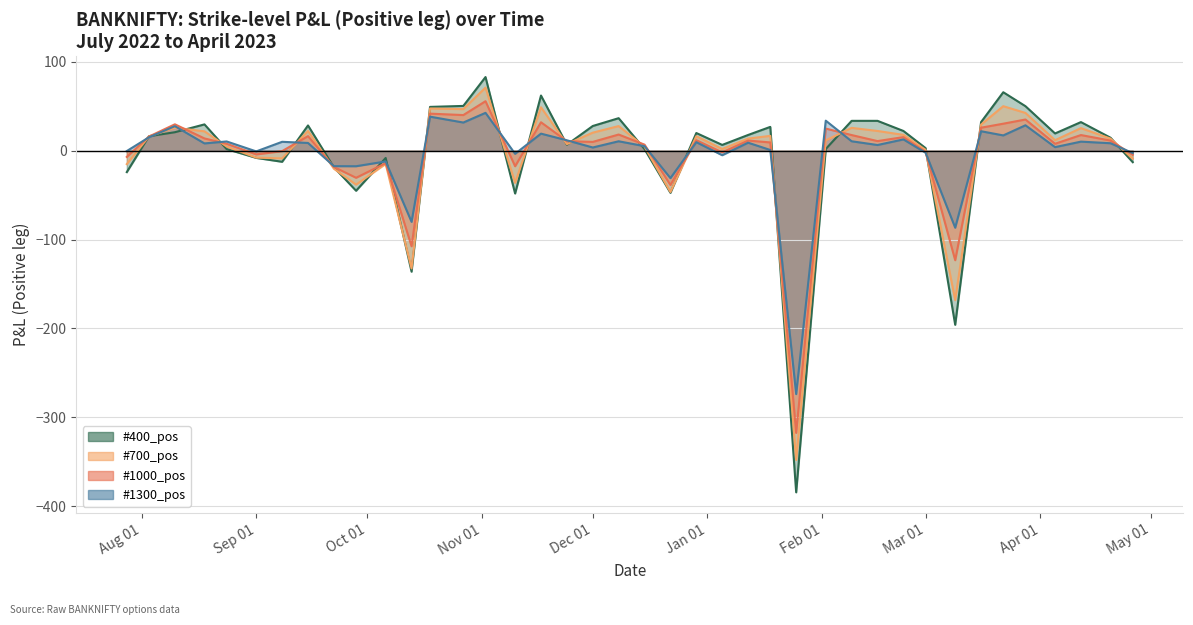

Rank the series at 2022-11-02 from highest to lowest value.

#400_pos, #700_pos, #1000_pos, #1300_pos